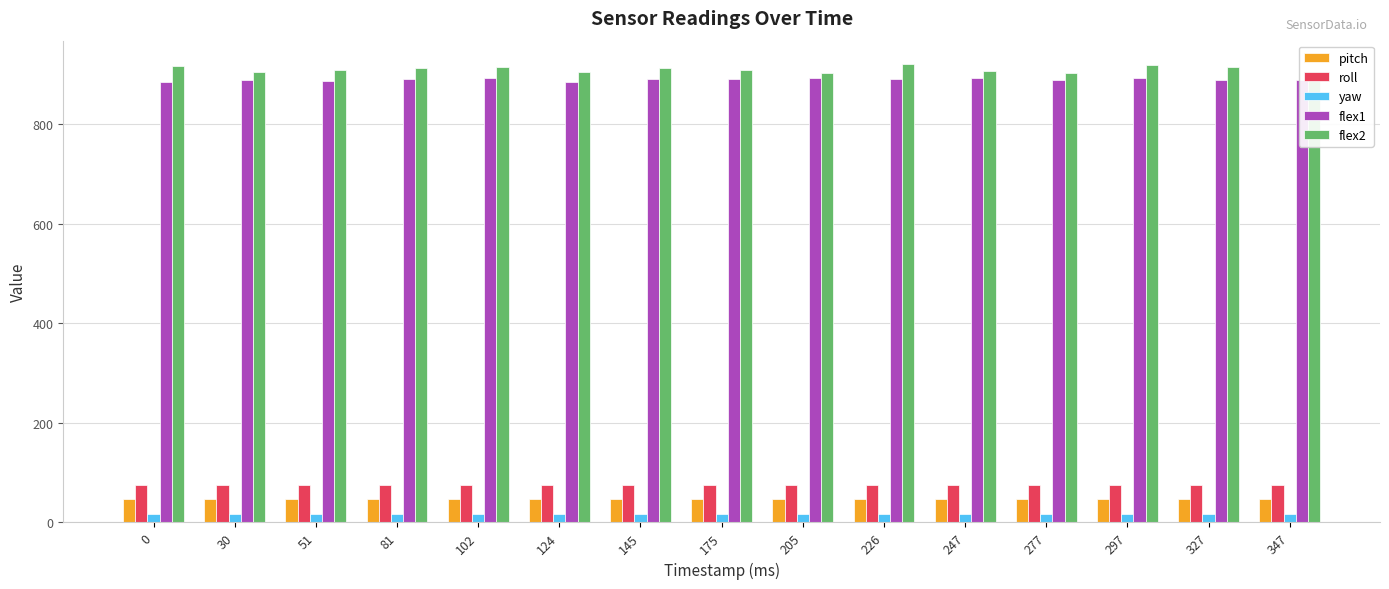

What are all the series names shown in the legend?

pitch, roll, yaw, flex1, flex2